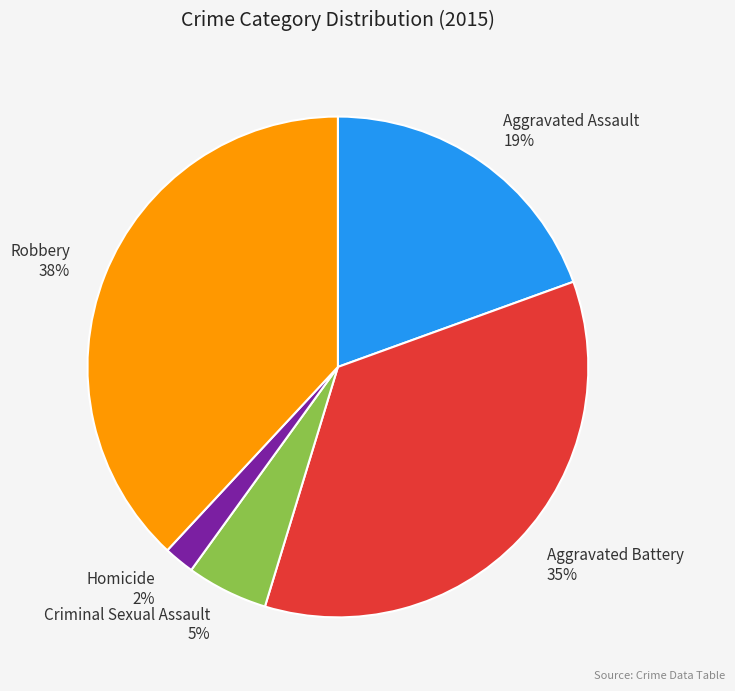

What percentage is the Aggravated Battery slice, to the nearest percent?

35%